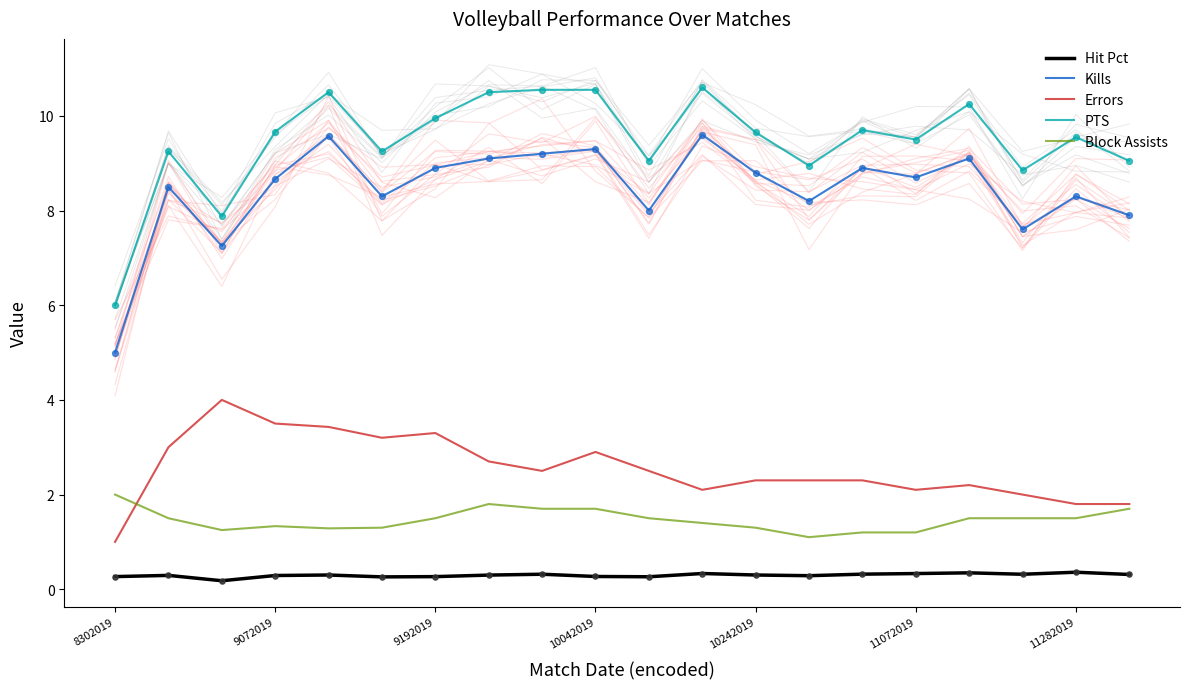

At how many categories does at least one series exceed 4?

20